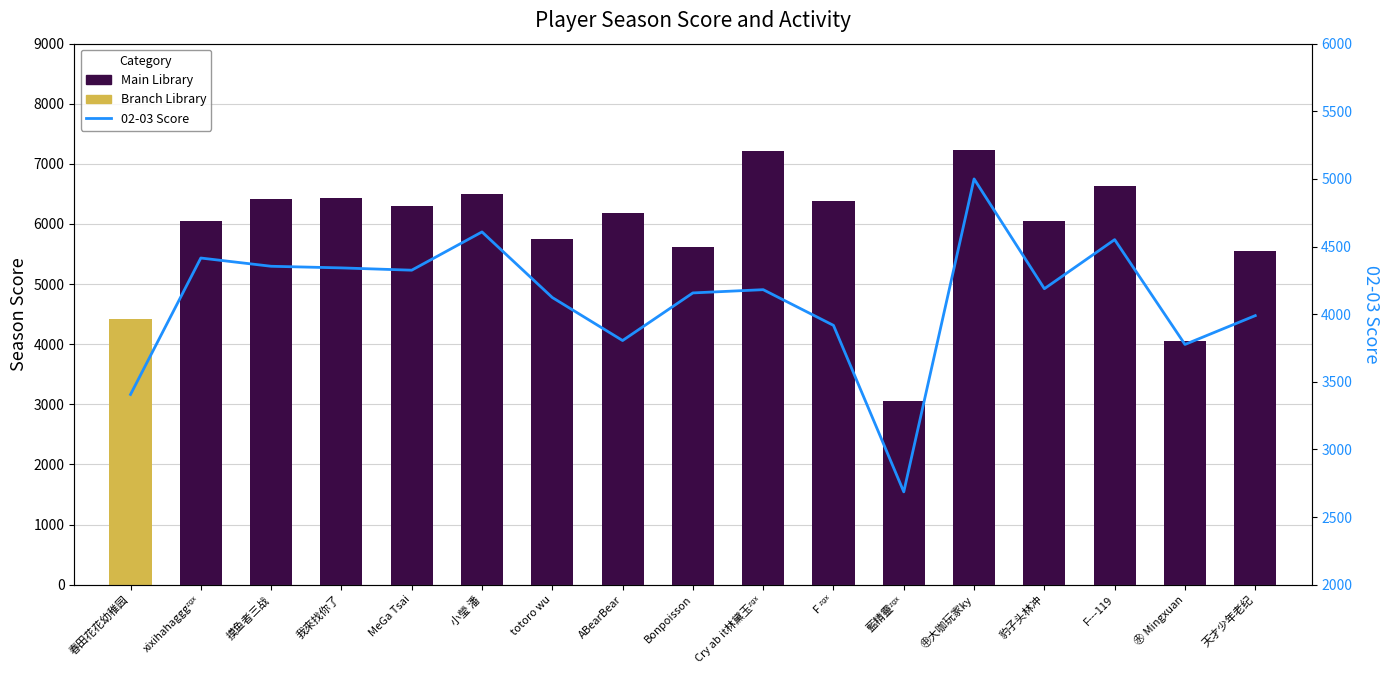

How many groups of bars are there?

17